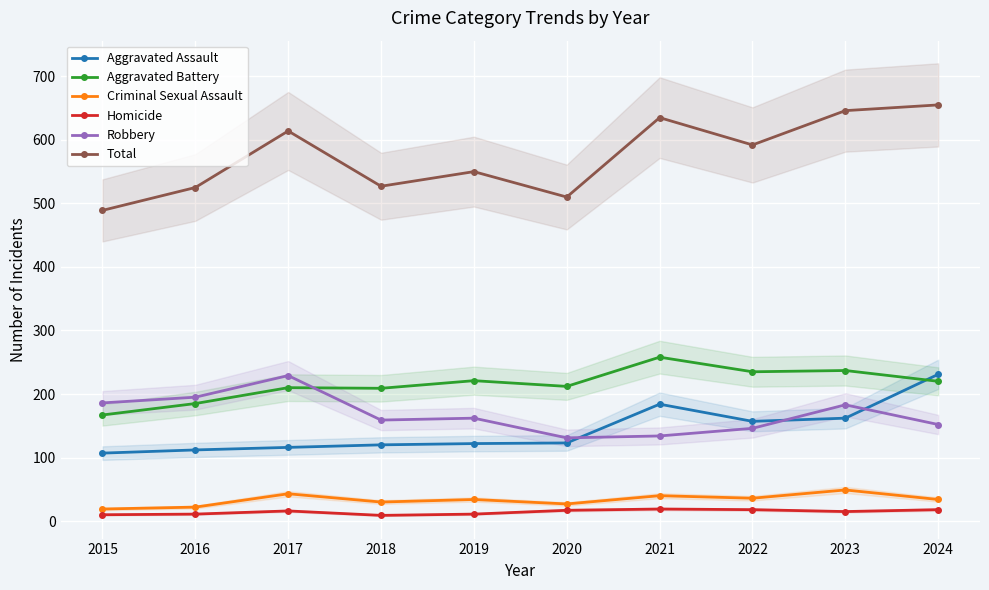

Which category has the lowest value in the Aggravated Battery series?

2015